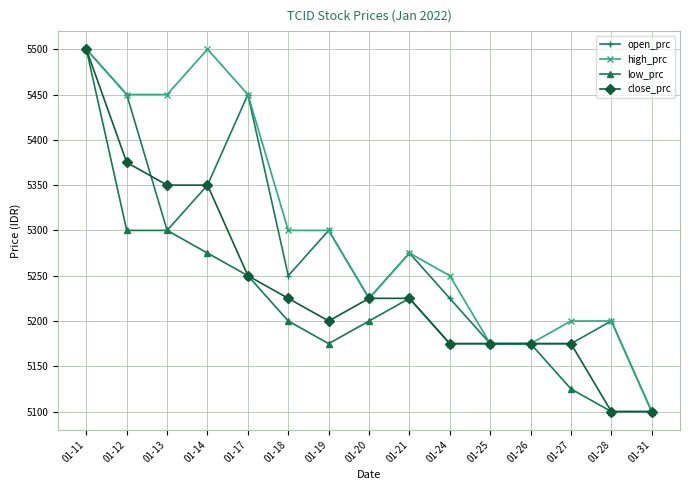

List the series in order of their overall mean, lowest first.

low_prc, close_prc, open_prc, high_prc